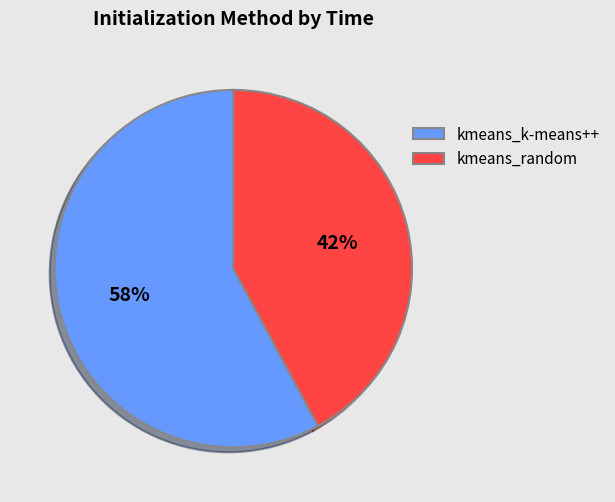

What is the smallest slice in the pie chart?

kmeans_random